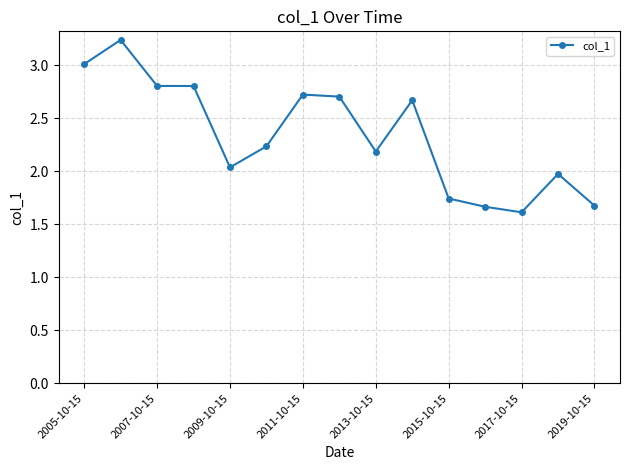

True or false: there are more than 2 points higher than both neighbors.

True